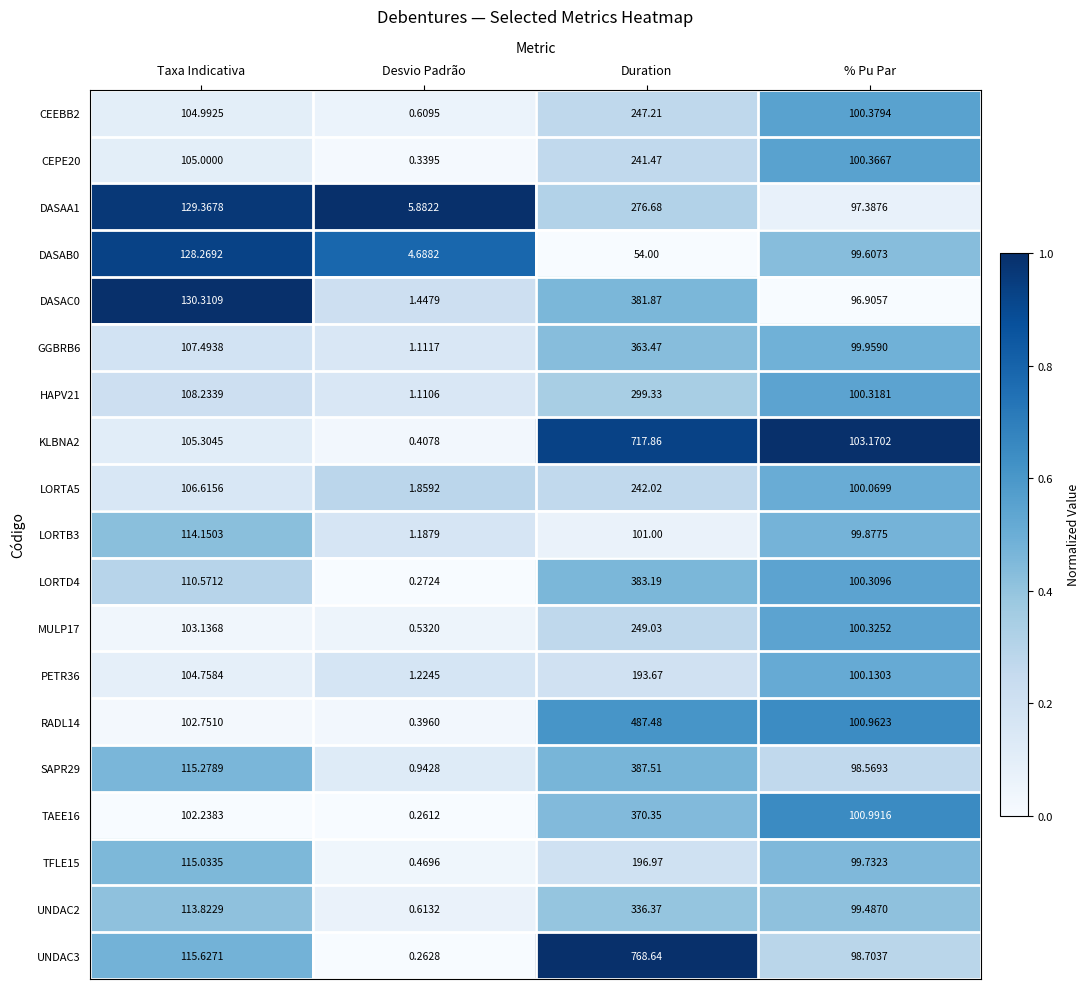

List the labels in order of HAPV21 value, smallest first.

Desvio Padrão, % Pu Par, Taxa Indicativa, Duration